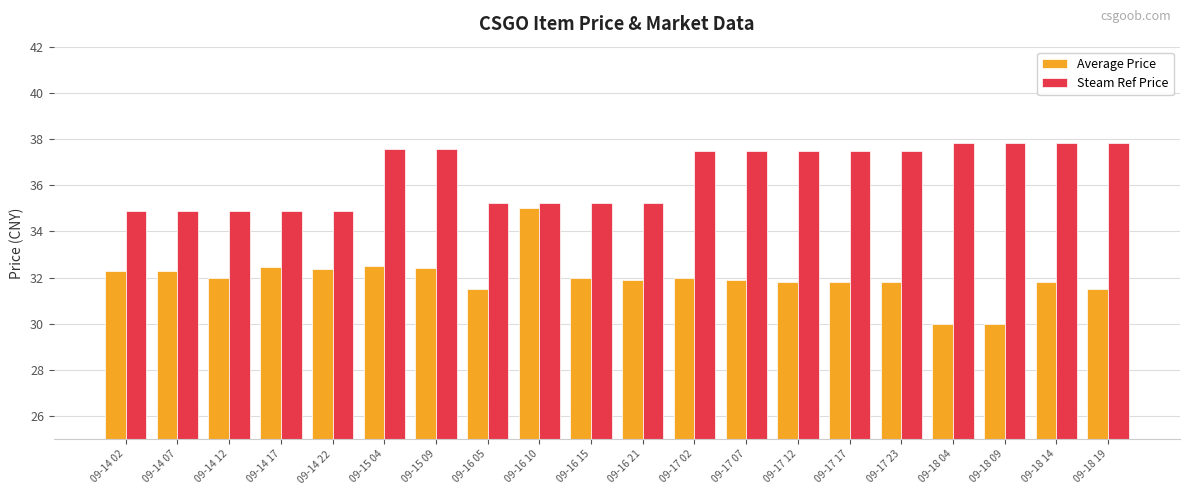

Rank the series by their average value, from highest to lowest.

Steam Ref Price, Average Price